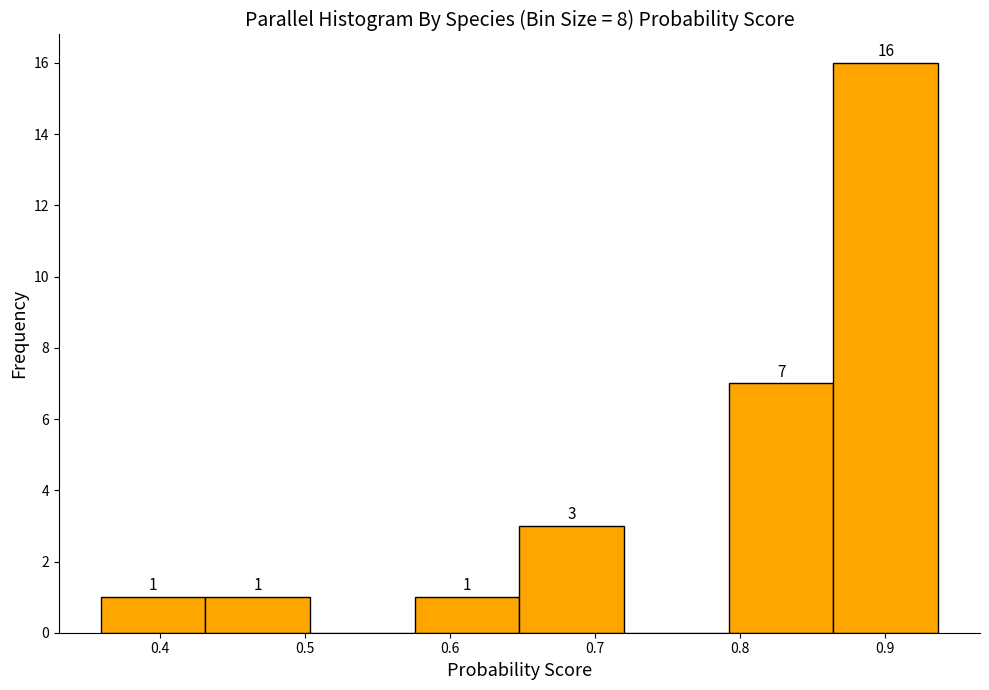

Over which range of the x-axis is the bar tallest?

0.86 to 0.94